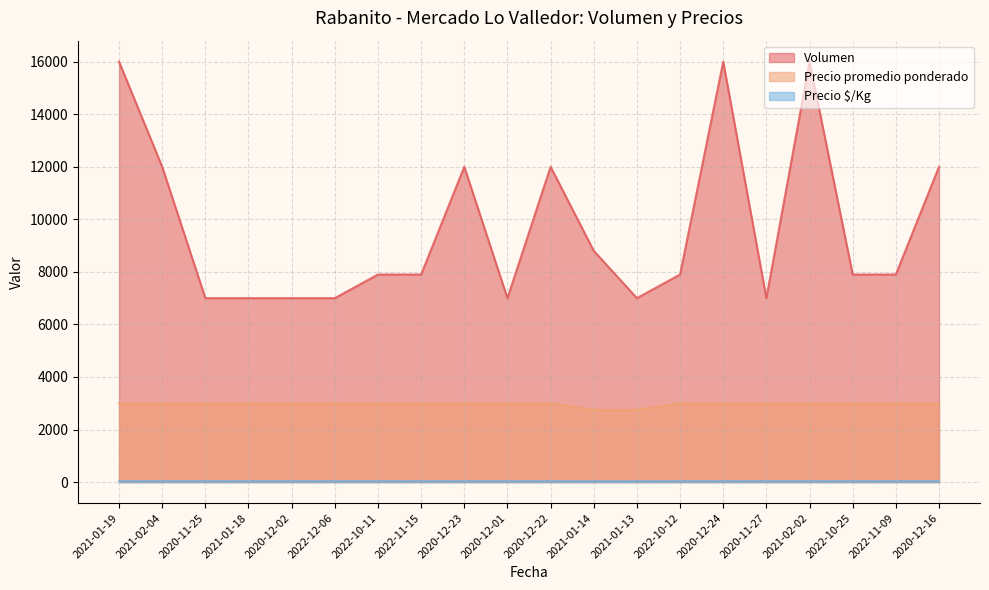

What is the difference between the second highest and second lowest values in the Precio $/Kg series?

2